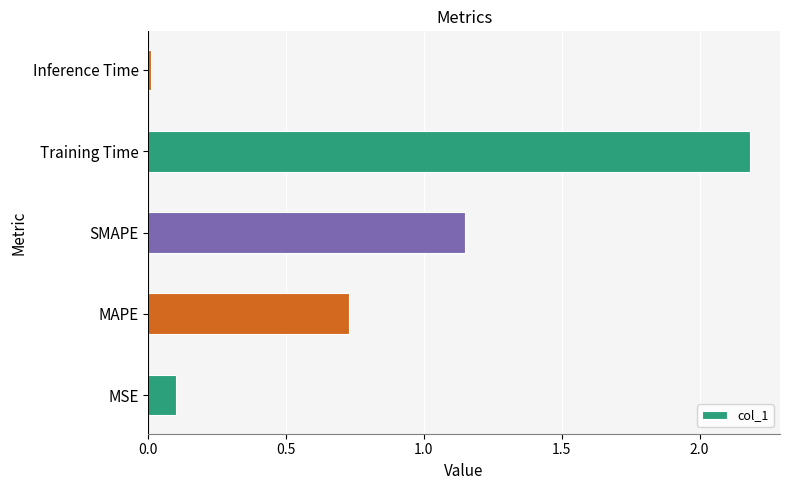

At which label is the value closest to 1?

SMAPE